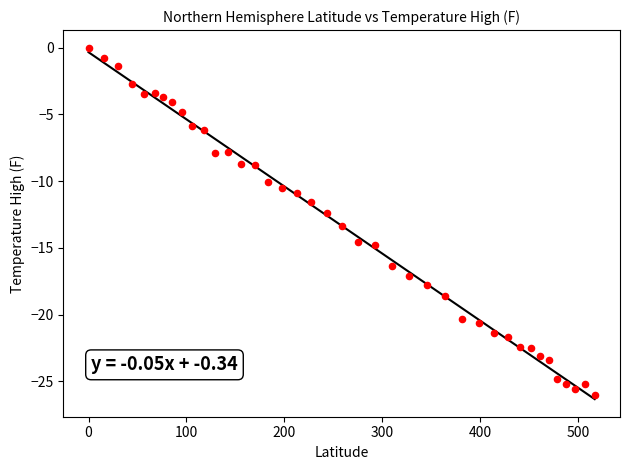

What is the range of X values (max minus min)?

517.1